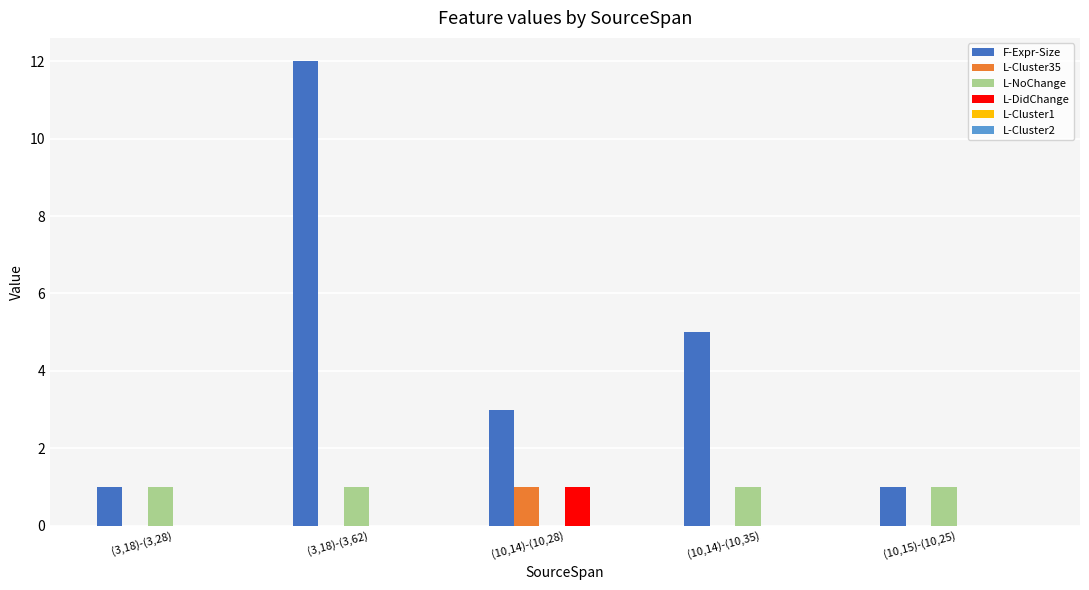

At which category is the sum across all series the highest?

(3,18)-(3,62)